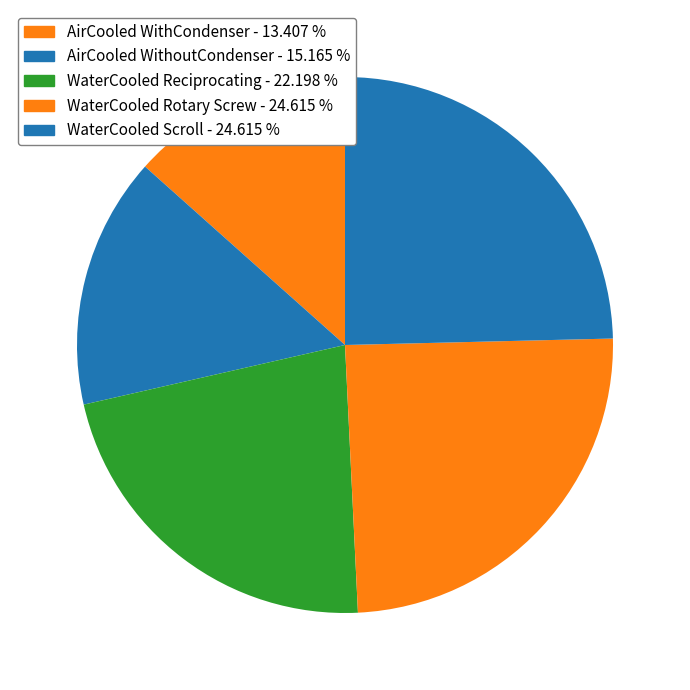

Which slice is the smallest?

AirCooled WithCondenser